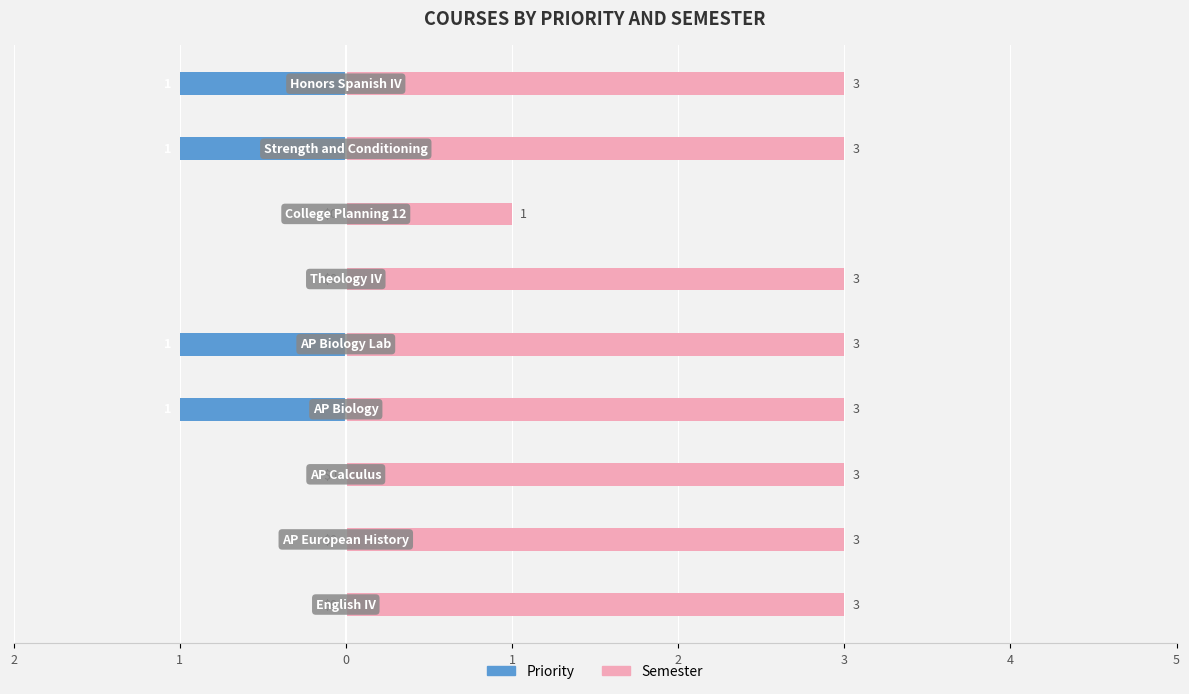

What is the approximate value of Priority at 1?

-1